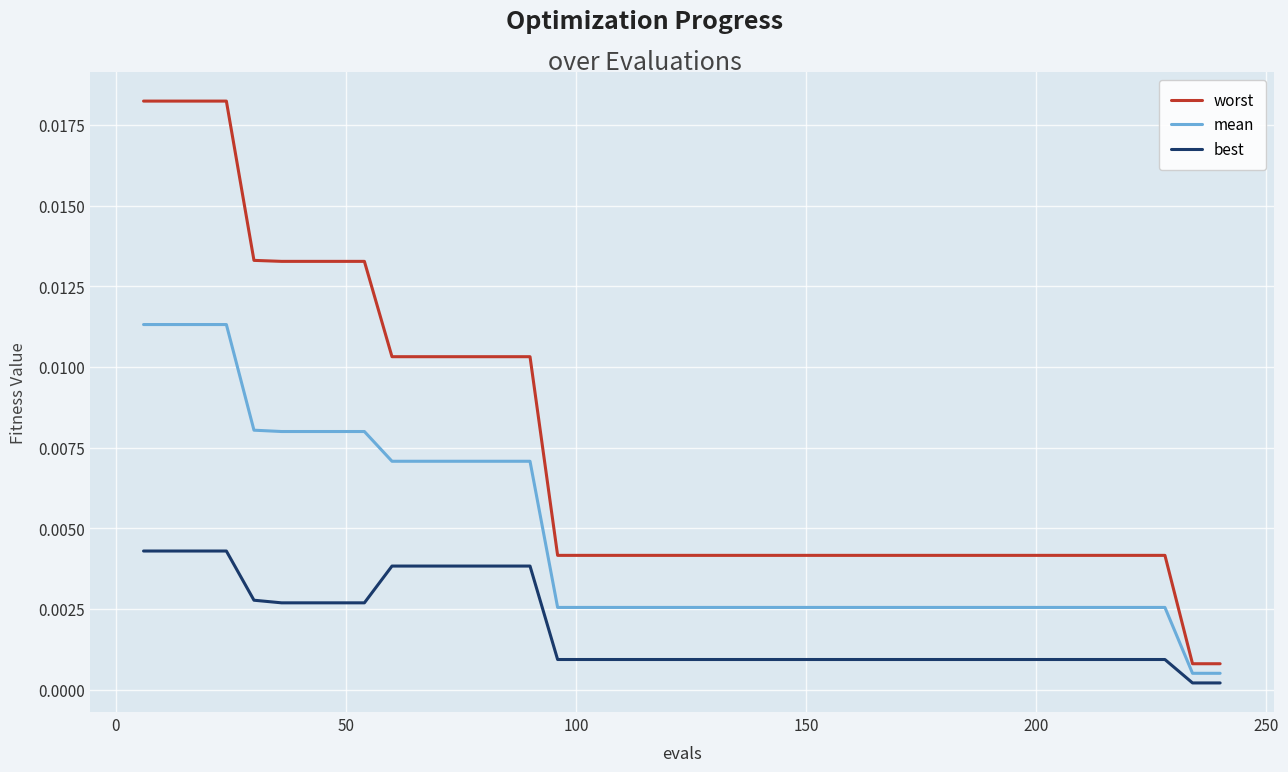

Which series has the largest total across all categories?

worst